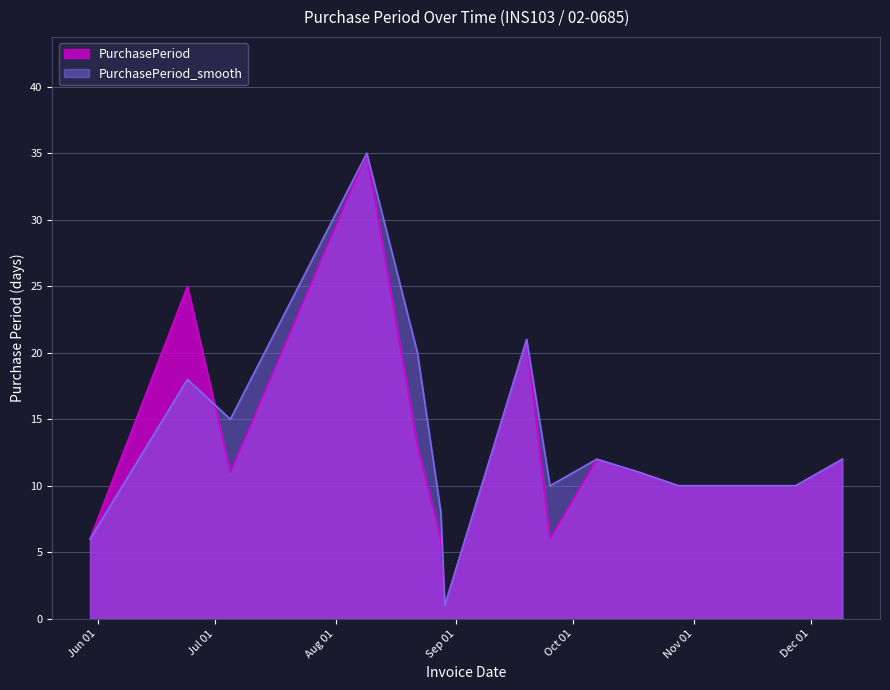

Rank the series at 2017-10-28 from highest to lowest value.

PurchasePeriod, PurchasePeriod_smooth